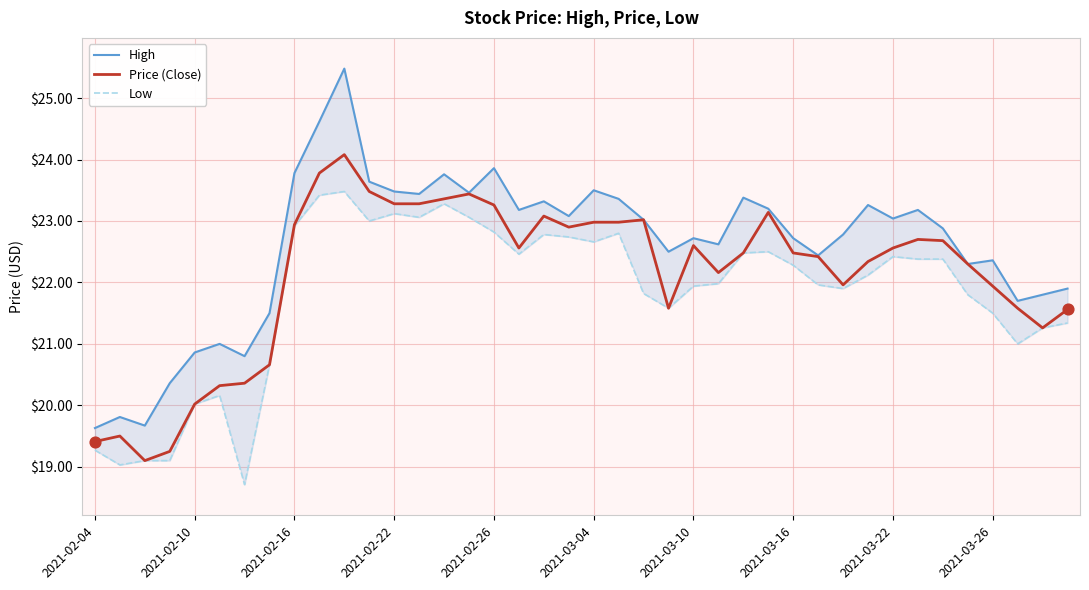

Which series reaches the minimum Y coordinate?

Low